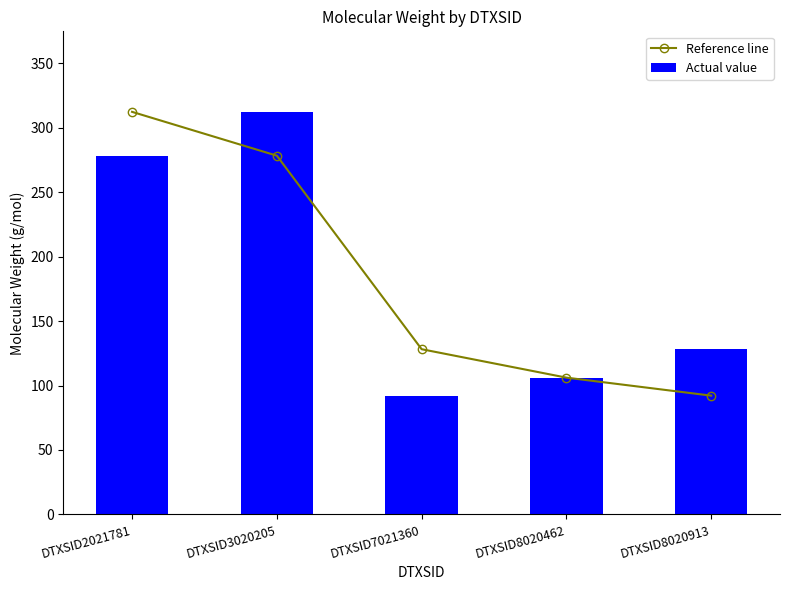

At which label does Reference line first exceed 128?

DTXSID2021781